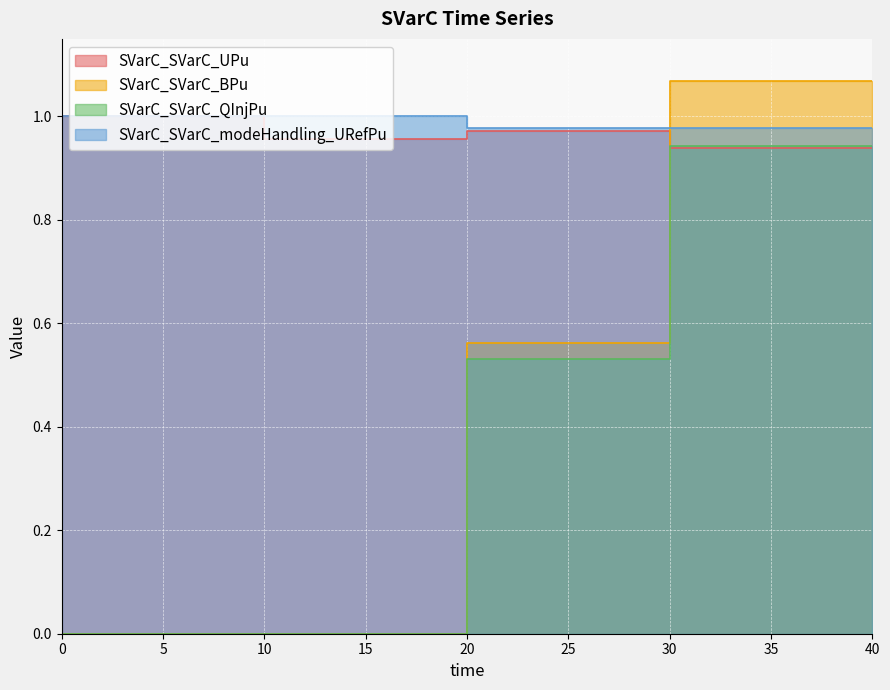

True or false: SVarC_SVarC_QInjPu has more than 0 points higher than both neighbors.

False